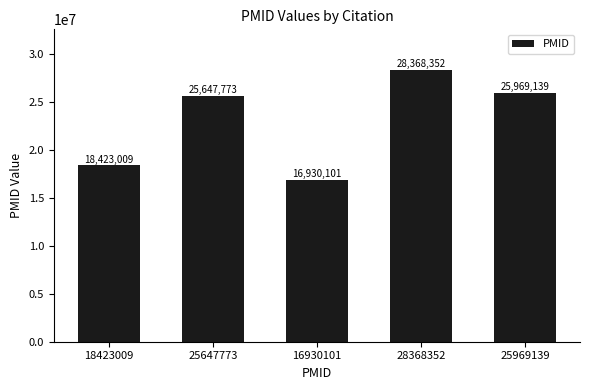

What position from the left is 18423009?

1